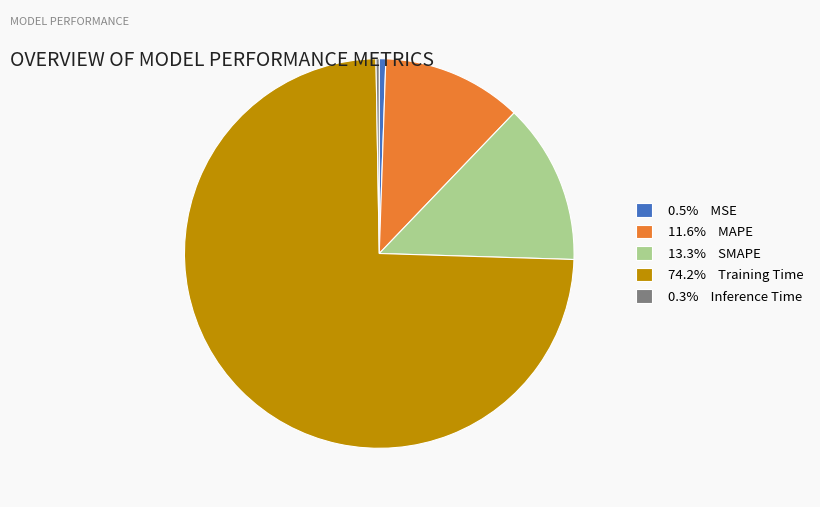

Is there a majority slice in this chart?

Yes